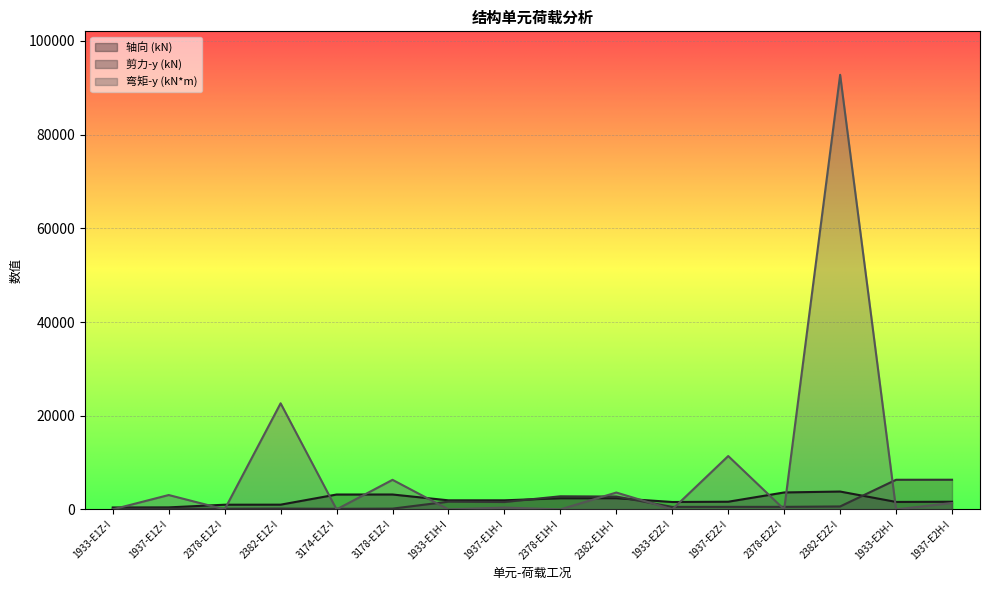

At how many categories does at least one series exceed 5943?

6